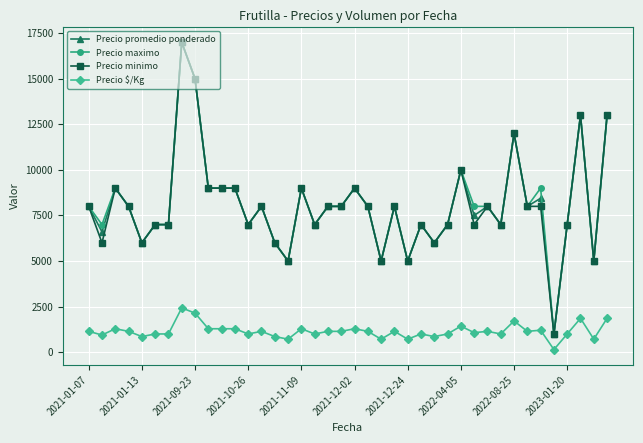

What is the maximum value for Precio $/Kg?

2429